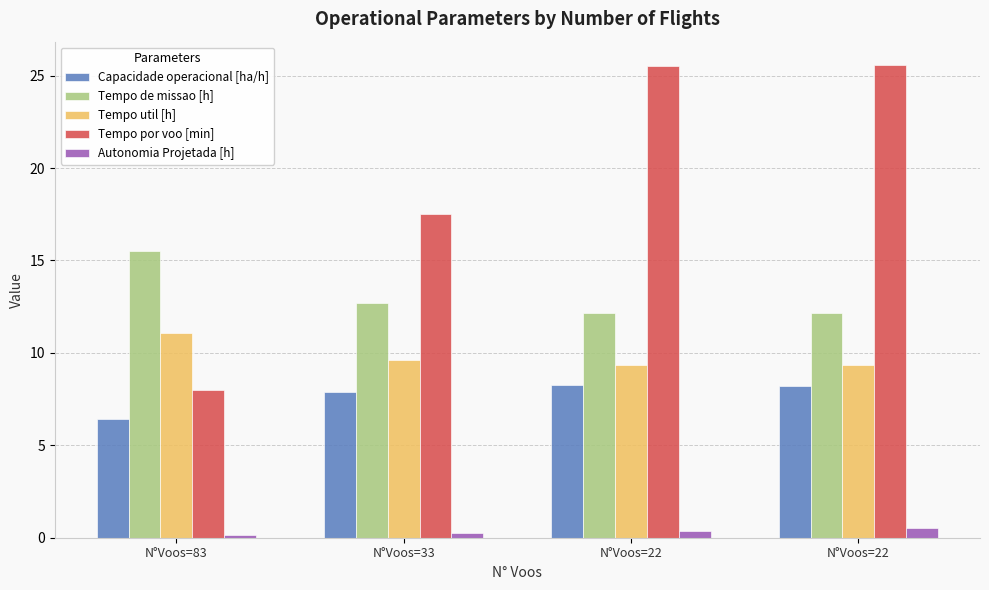

At which category does the chart reach its peak across all series?

N°Voos=22